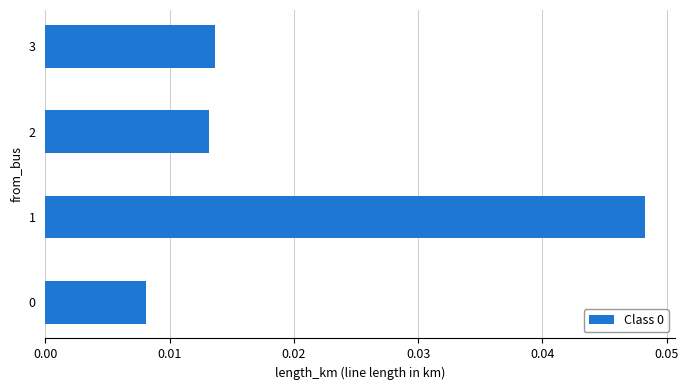

Does the chart contain stacked bars?

No